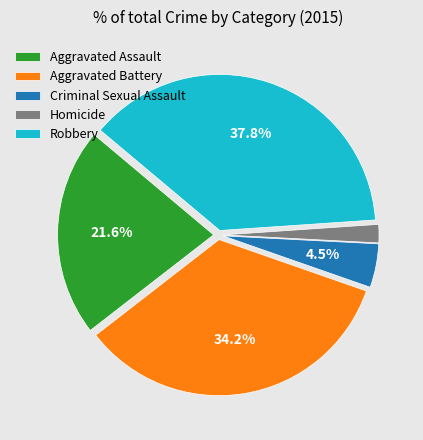

Does any single category account for the majority?

No